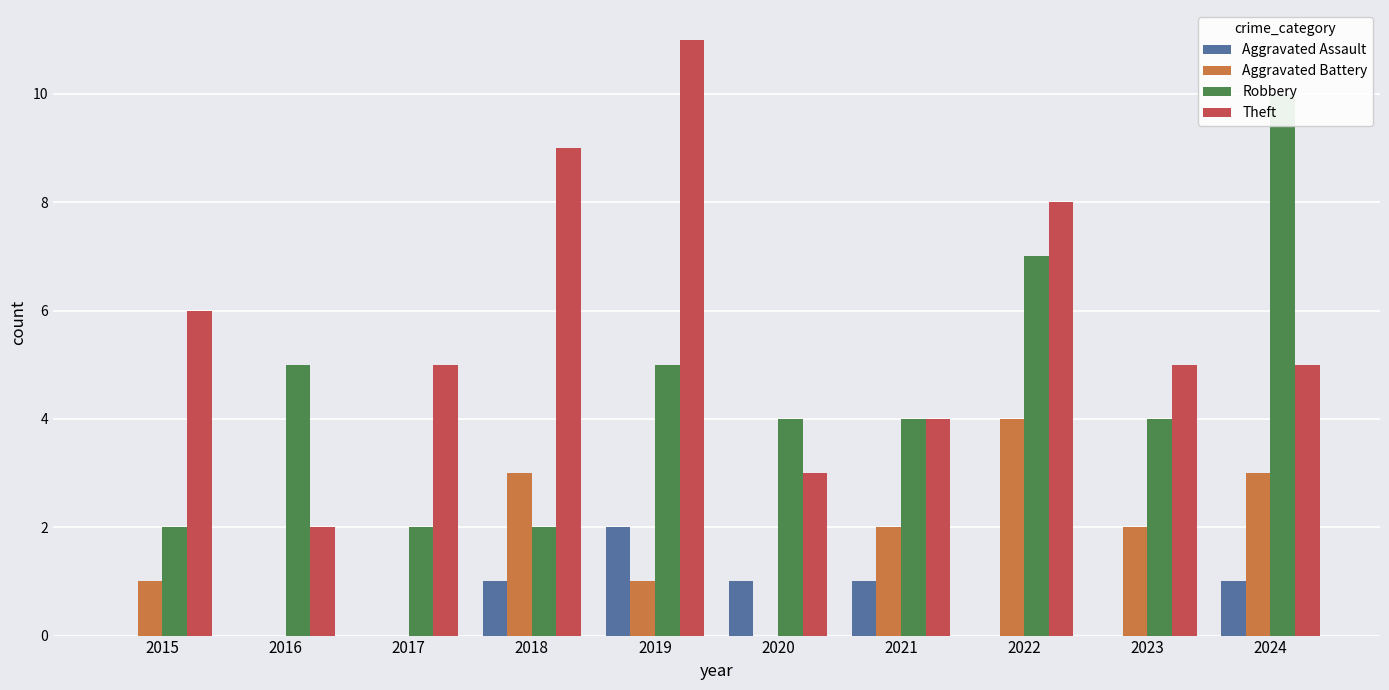

The value of Aggravated Assault at 2018 is 0. True or false?

False